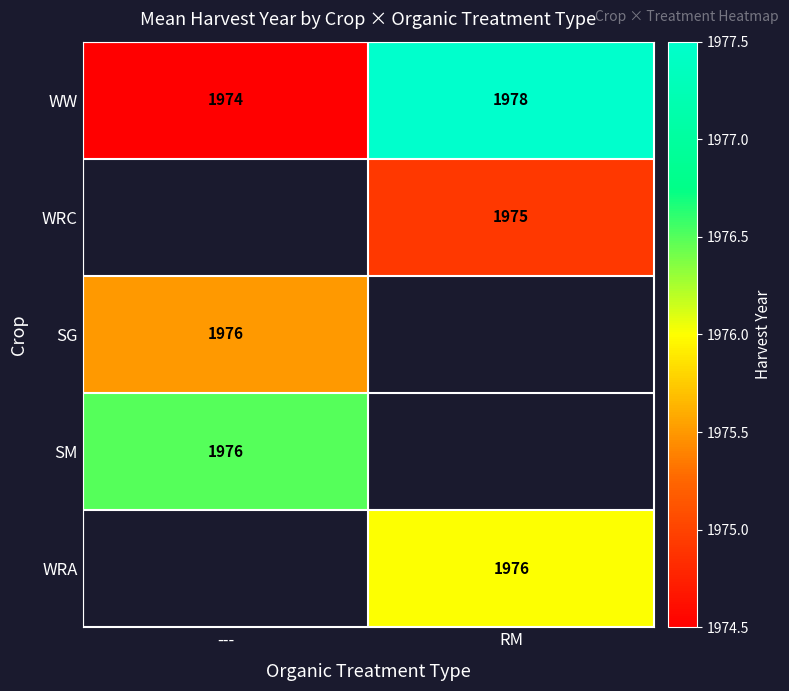

Where is WW nearest to the value 1976?

---